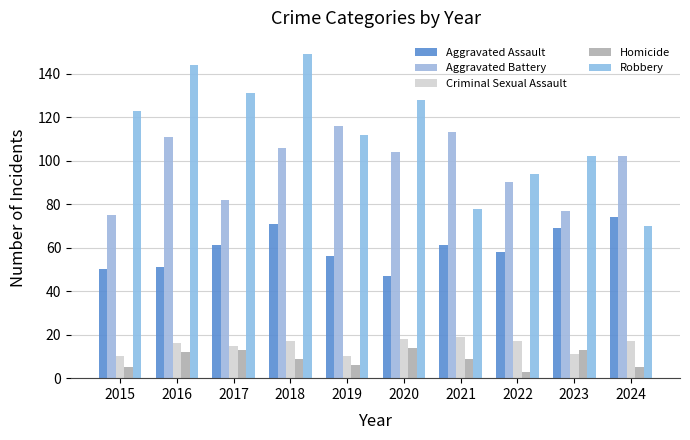

Where does the Homicide series first go above 9?

2016